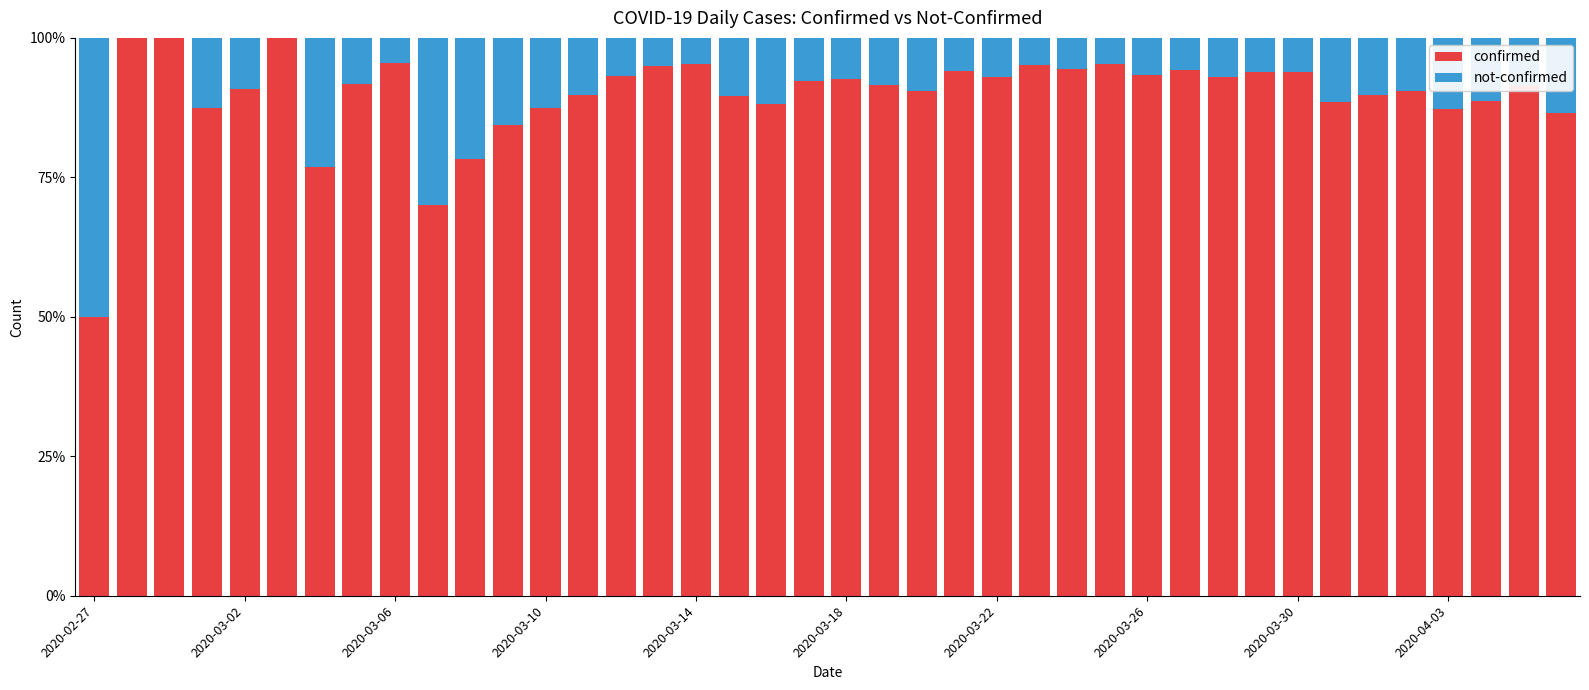

What is the sum of all confirmed values?

3593.5